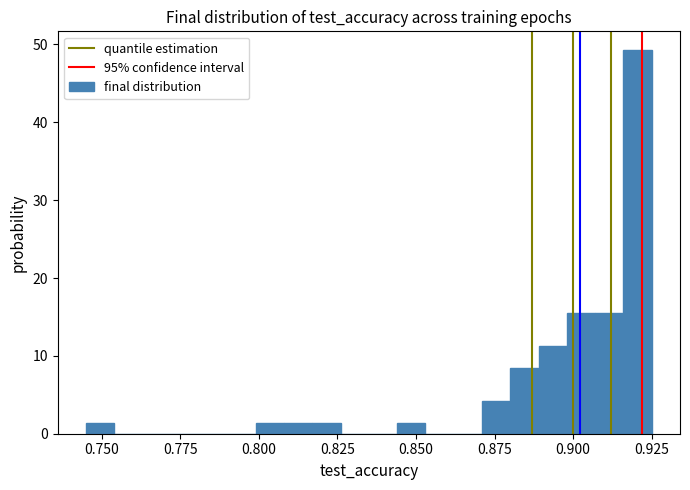

Read against the x-axis, roughly where is the centre of the tallest bar?

0.920